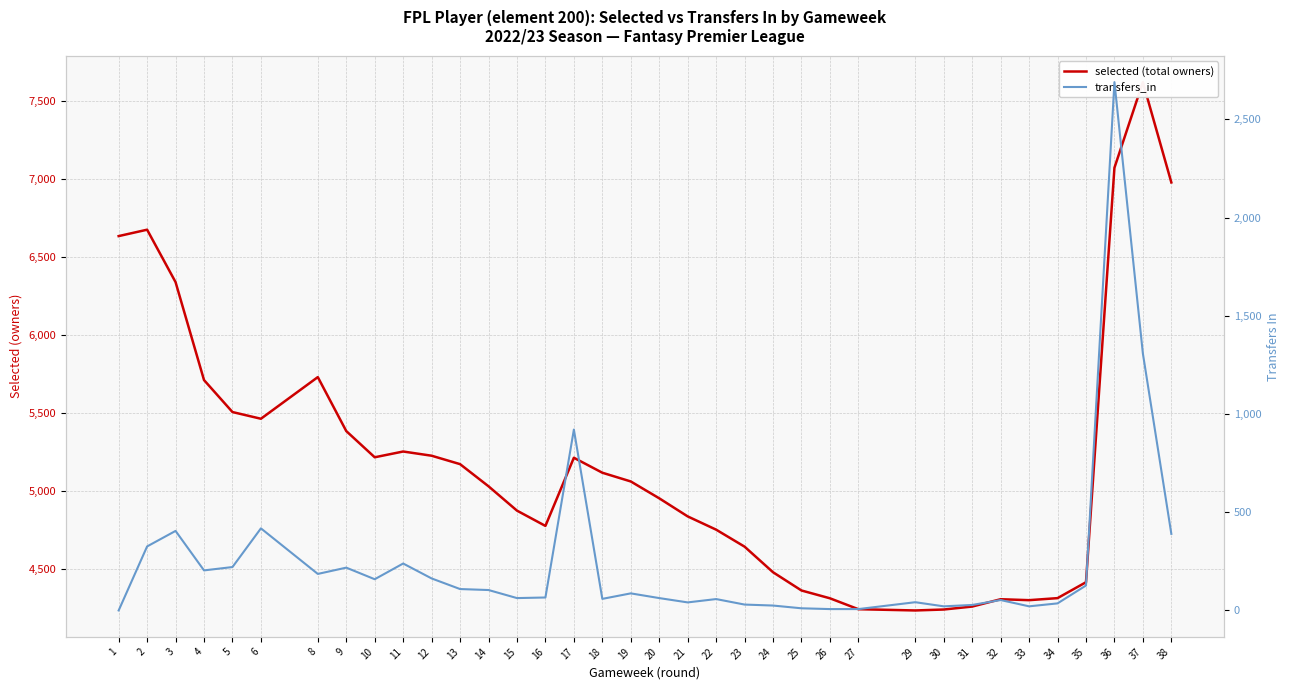

How many lines are shown in the chart?

2